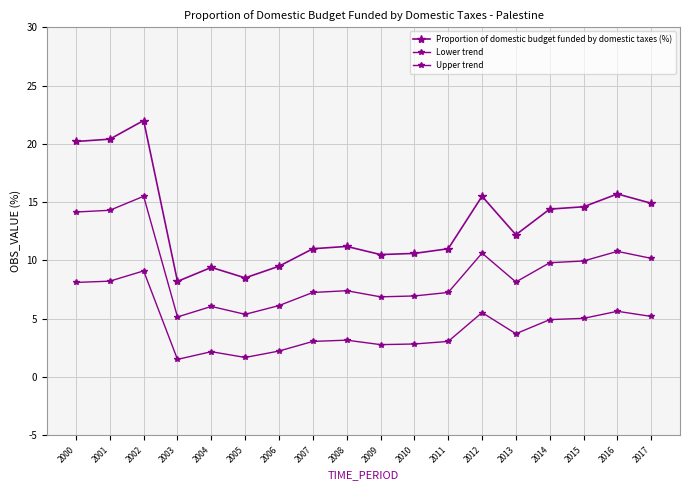

How many lines are shown in the chart?

3